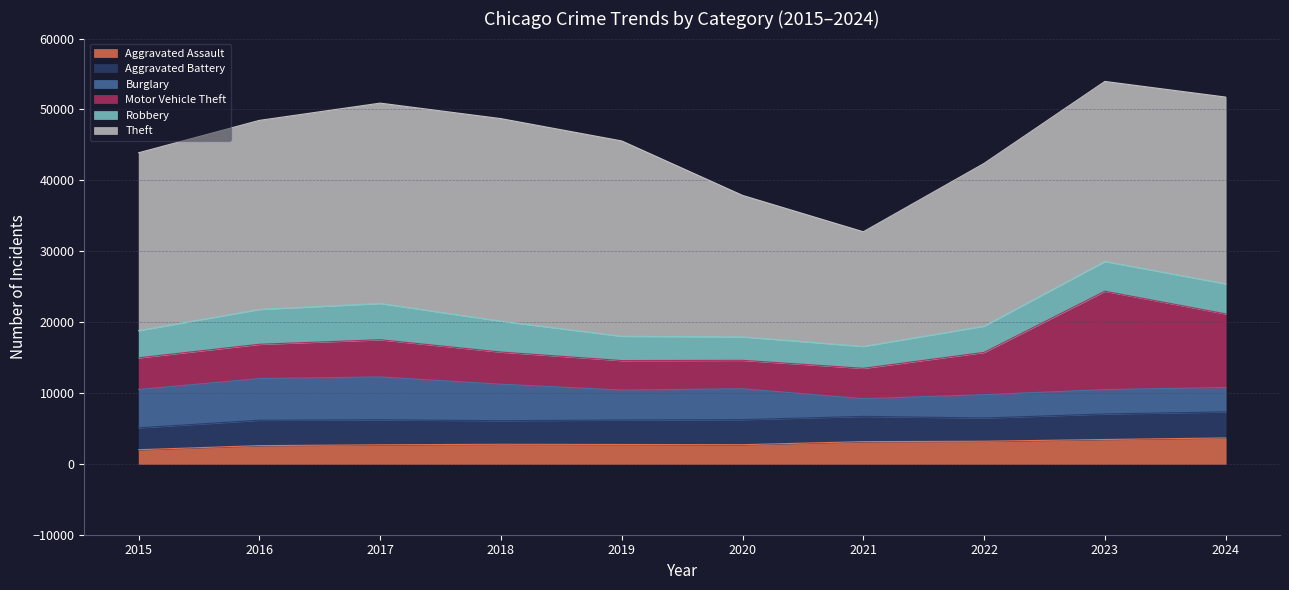

Reading left to right, list all the values displayed in this chart.

Aggravated Assault: 2015=1994	2016=2571	2017=2688	2018=2762	2019=2733	2020=2704	2021=3135	2022=3192	2023=3436	2024=3656
Aggravated Battery: 2015=3088	2016=3579	2017=3528	2018=3325	2019=3452	2020=3532	2021=3565	2022=3278	2023=3602	2024=3676
Burglary: 2015=5416	2016=5884	2017=6048	2018=5149	2019=4230	2020=4357	2021=2494	2022=3288	2023=3440	2024=3445
Motor Vehicle Theft: 2015=4460	2016=4837	2017=5245	2018=4535	2019=4157	2020=4012	2021=4285	2022=5966	2023=13876	2024=10380
Robbery: 2015=3841	2016=4916	2017=5117	2018=4359	2019=3427	2020=3310	2021=3091	2022=3707	2023=4200	2024=4238
Theft: 2015=25089	2016=26673	2017=28268	2018=28577	2019=27557	2020=19962	2021=16173	2022=22959	2023=25401	2024=26352